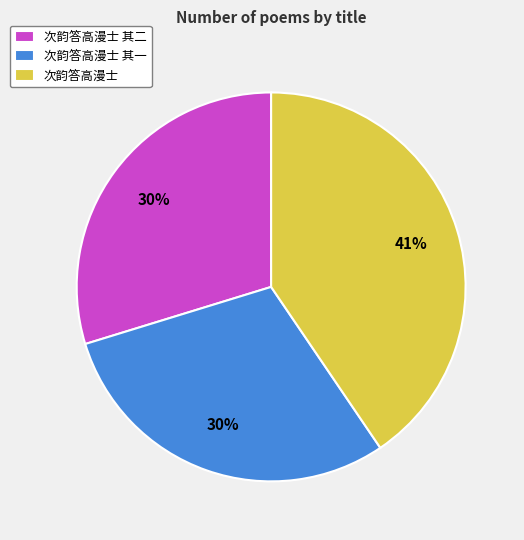

The 次韵答高漫士 其一 slice represents 30% of the pie. True or false?

True